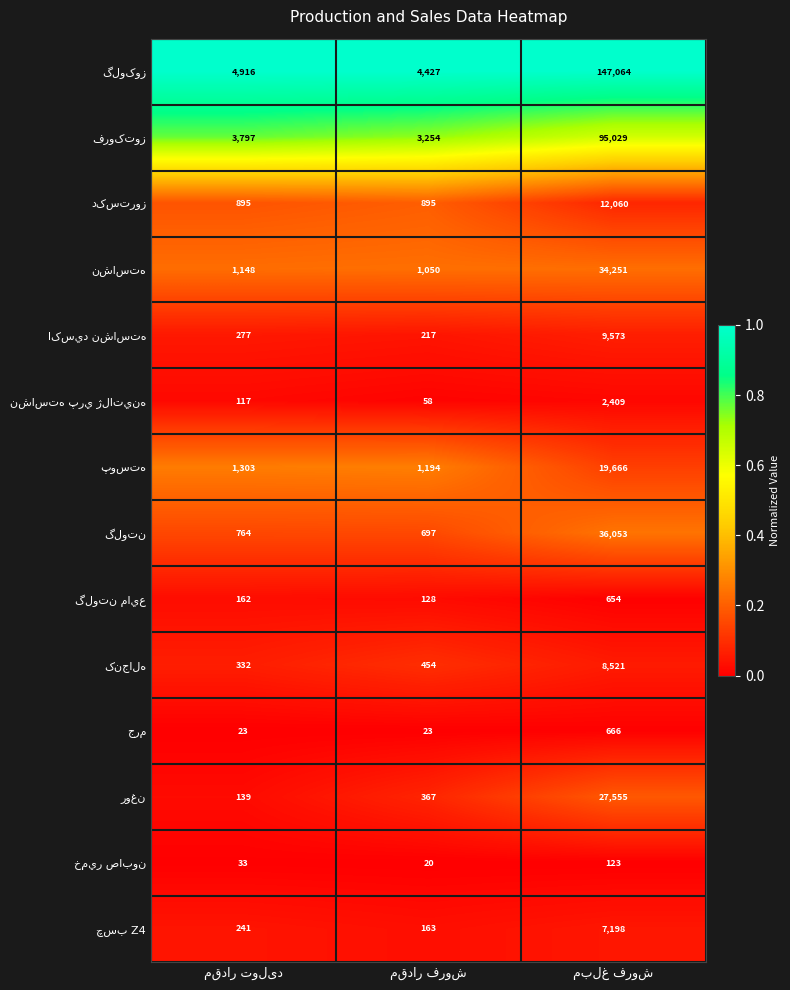

What is the greatest value displayed?

147064